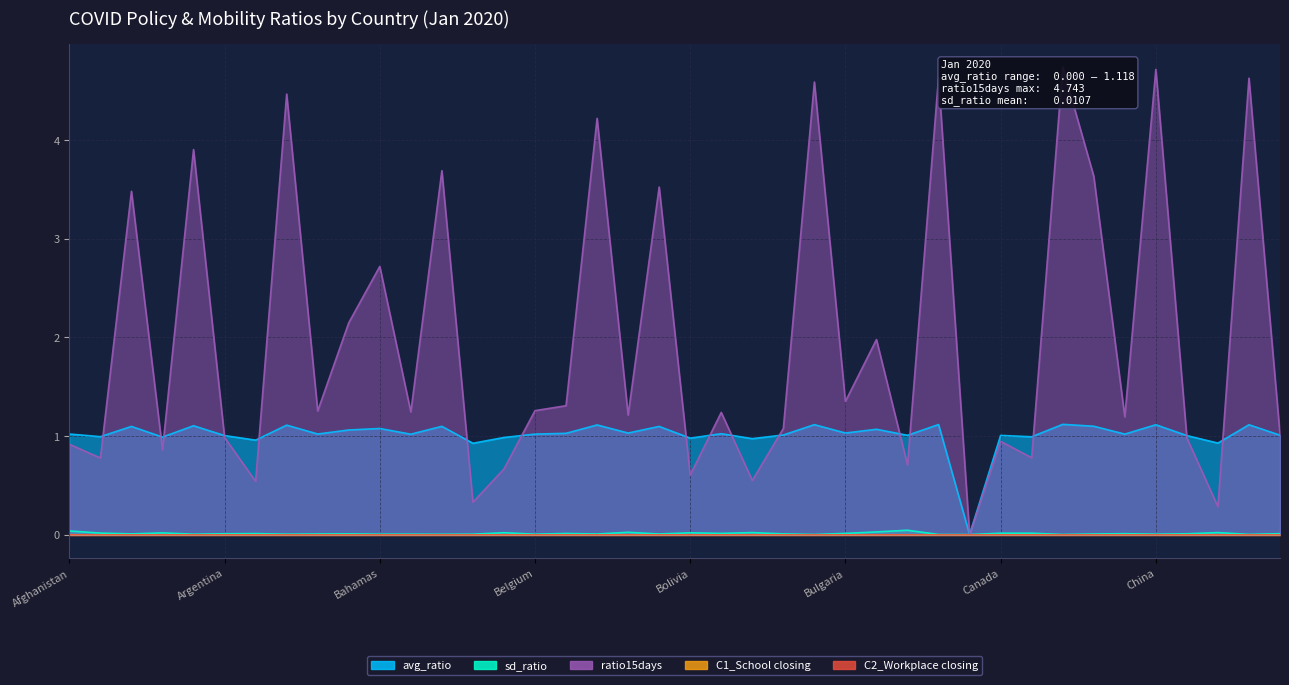

Which series has the widest spread of values?

ratio15days